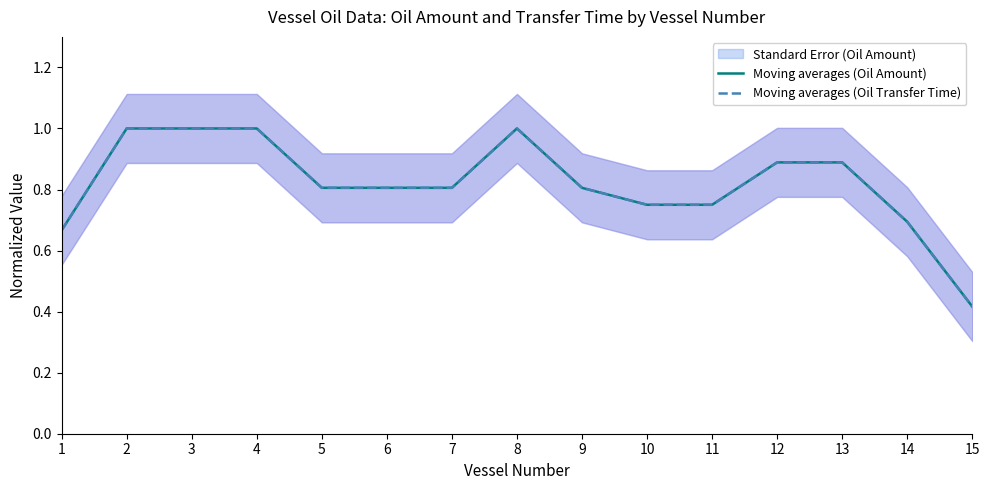

True or false: Moving averages (Oil Transfer Time) and Moving averages (Oil Amount) intersect in this chart.

False